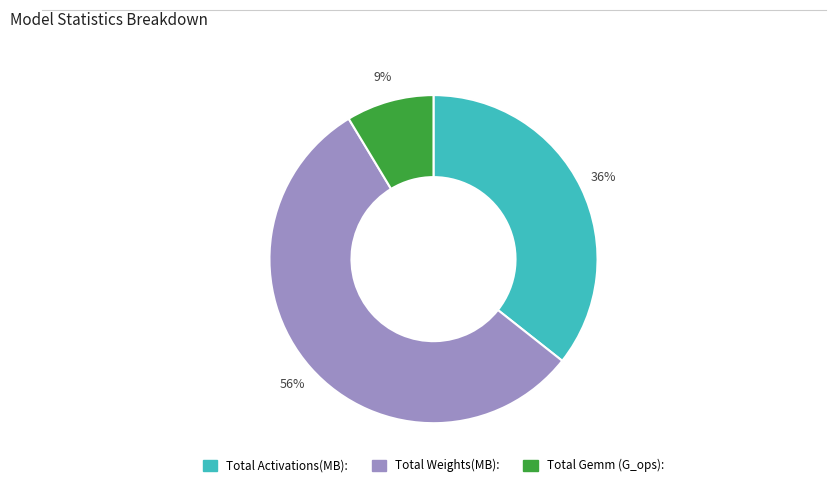

Which slice is the largest?

Total Weights(MB):